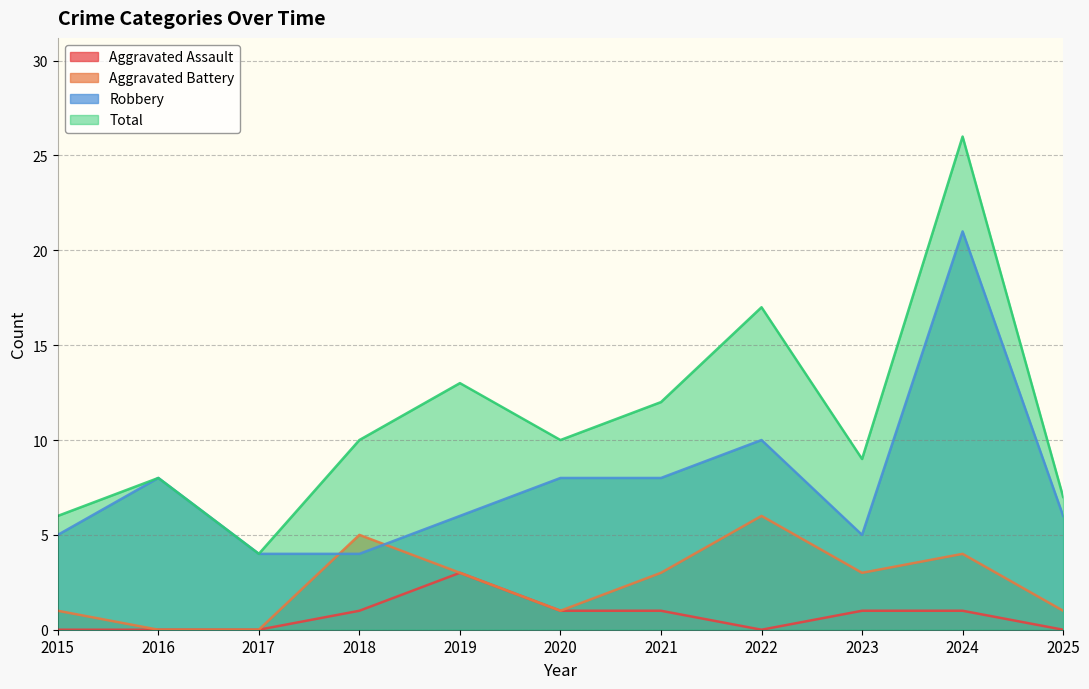

At how many categories does at least one series exceed 1?

11